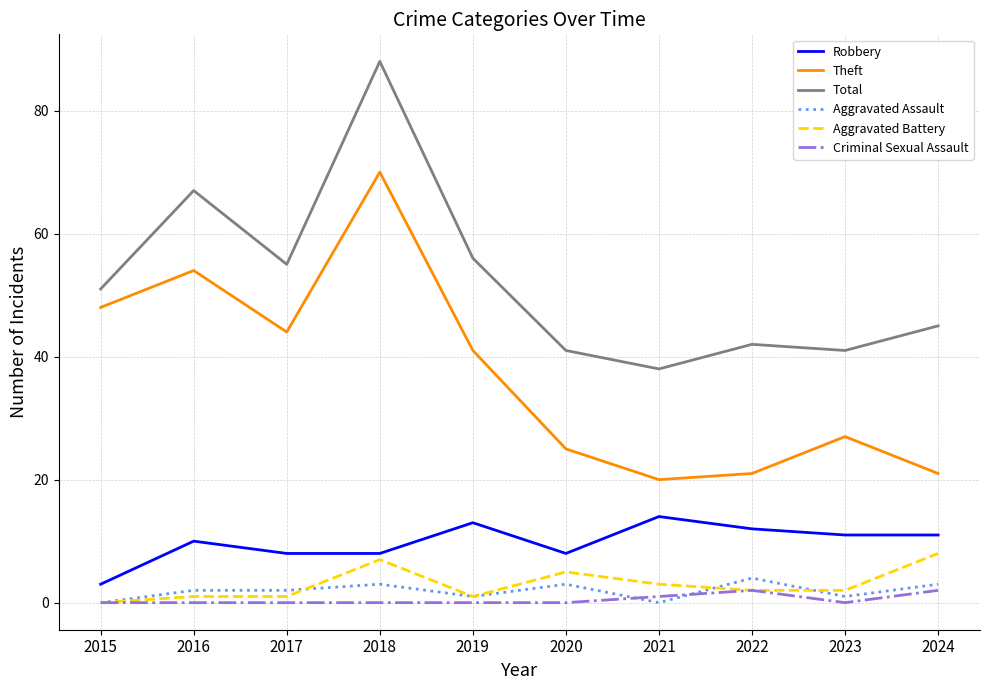

Does the chart have visible grid lines?

Yes